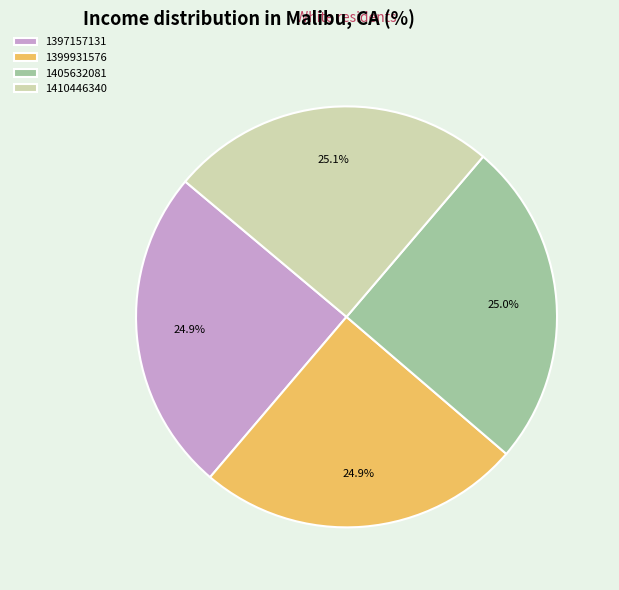

What is the ratio of the value at 1405632081 to the value at 1399931576?

1.0